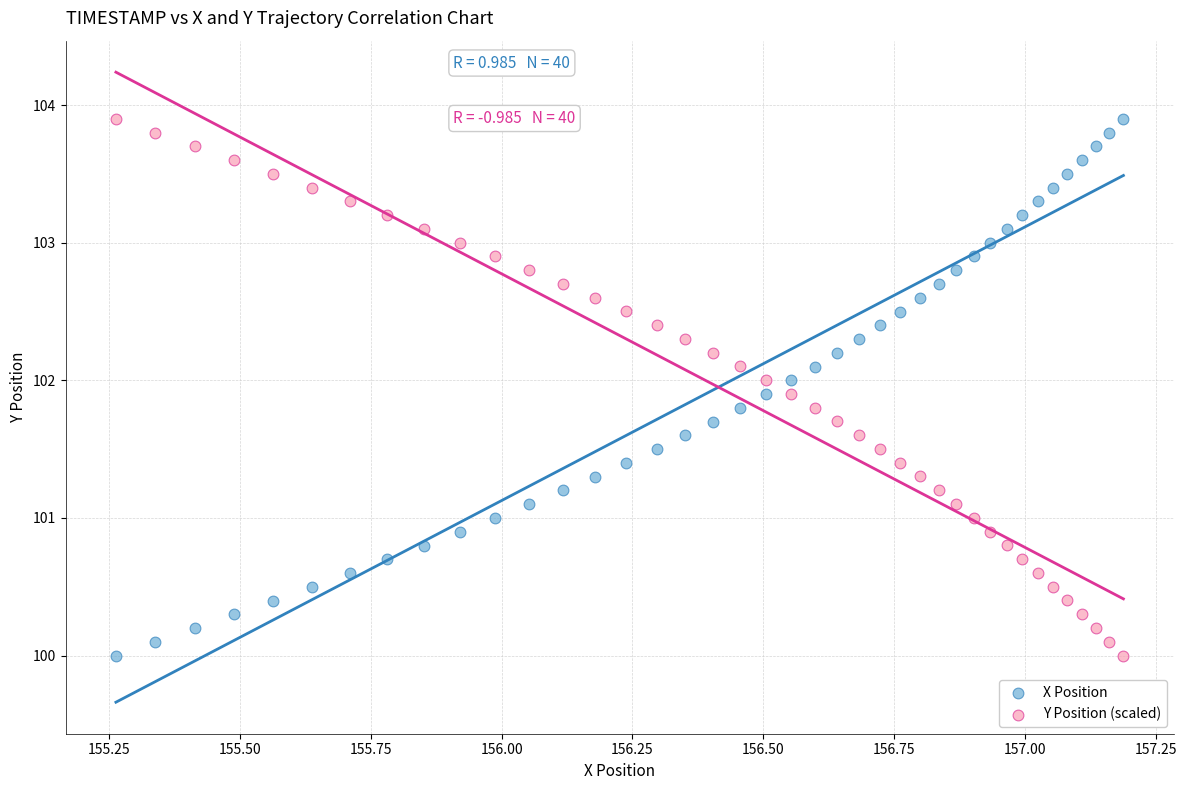

What are all the series names shown in the legend?

X Position, Y Position (scaled)